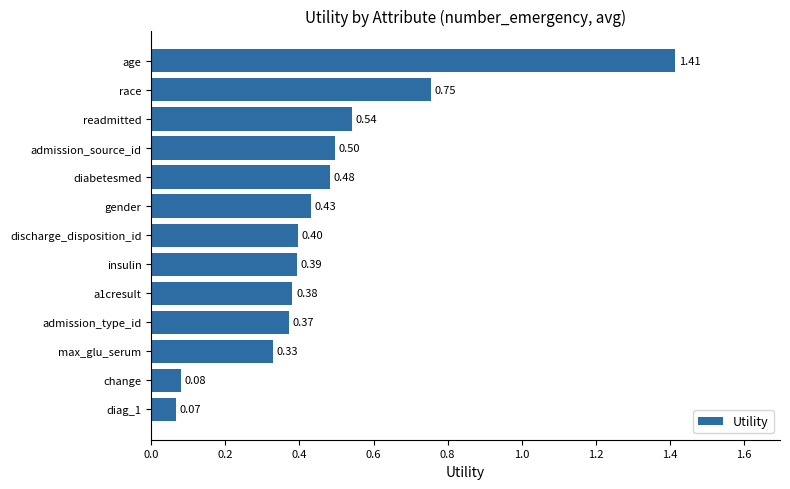

What is the difference between the maximum and second lowest values?

1.3